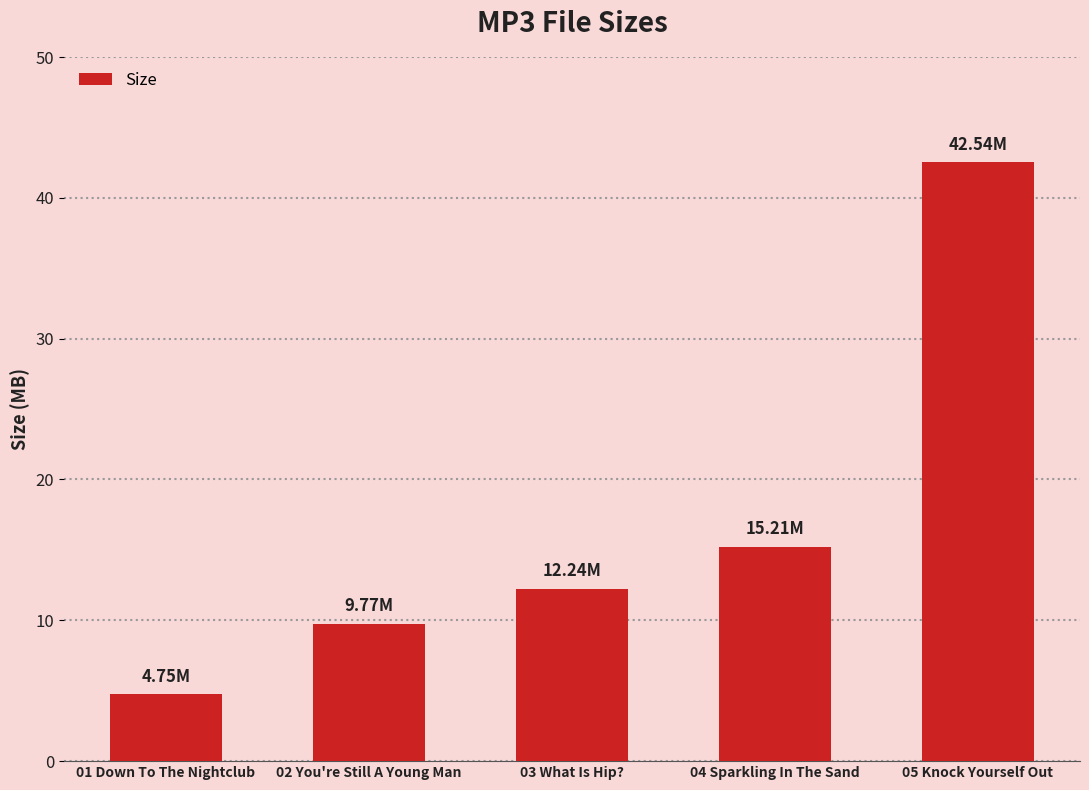

What is the sum of all values?

84.5